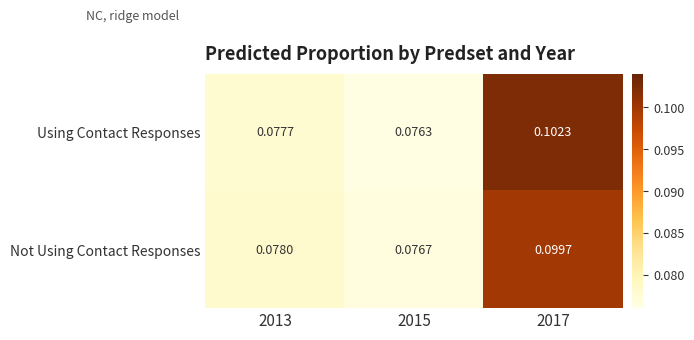

List the series in order of their peak value, highest first.

Using Contact Responses, Not Using Contact Responses